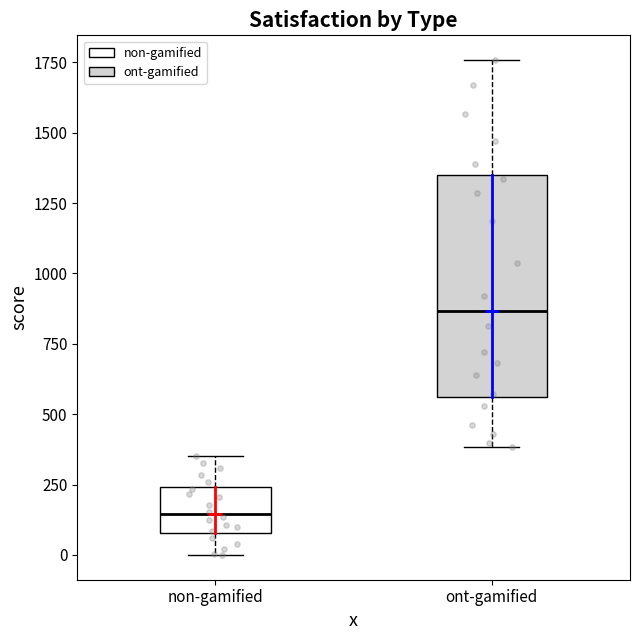

Which box is the tallest, from its lower edge to its upper edge?

ont-gamified